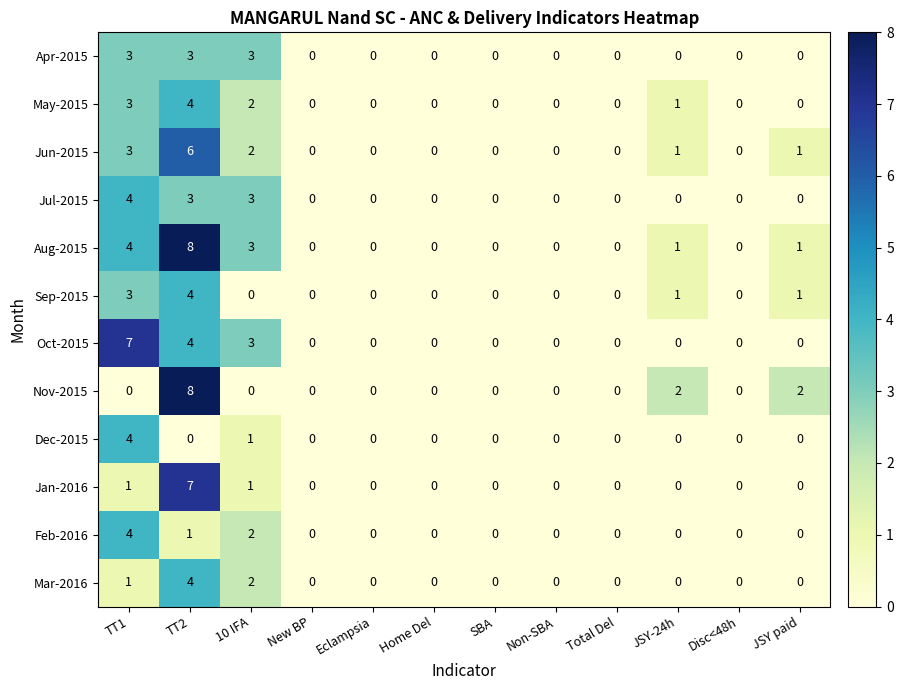

How many series are shown in this chart?

12